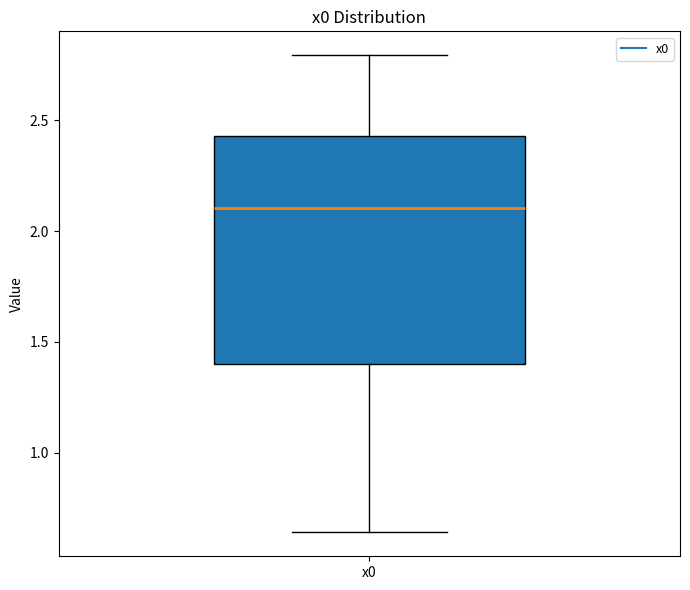

Transcribe this box plot: give where the median line is, the range the box spans, and where the two whiskers end, as read against the y-axis. The values are not printed on the chart, so give them approximately, as read against the axis.

median 2.10, box 1.40 to 2.45, whiskers 0.65 to 2.80